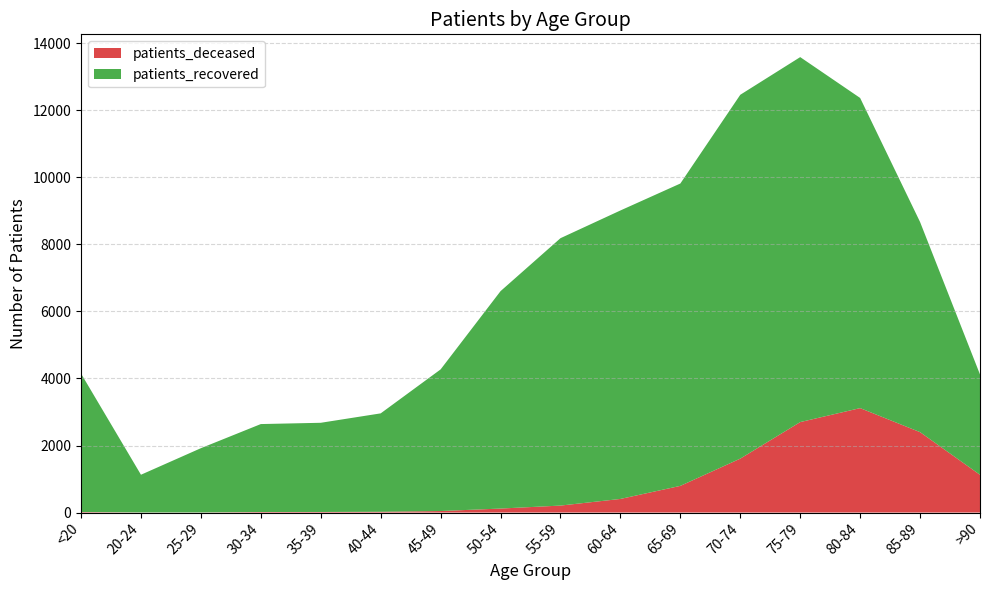

Reading left to right, extract all data points from this chart.

patients_deceased: <20=15	20-24=3	25-29=3	30-34=16	35-39=17	40-44=23	45-49=45	50-54=119	55-59=208	60-64=406	65-69=796	70-74=1609	75-79=2699	80-84=3116	85-89=2399	>90=1126
patients_recovered: <20=4132	20-24=1125	25-29=1917	30-34=2624	35-39=2661	40-44=2936	45-49=4226	50-54=6487	55-59=7978	60-64=8607	65-69=9021	70-74=10856	75-79=10890	80-84=9254	85-89=6270	>90=2994